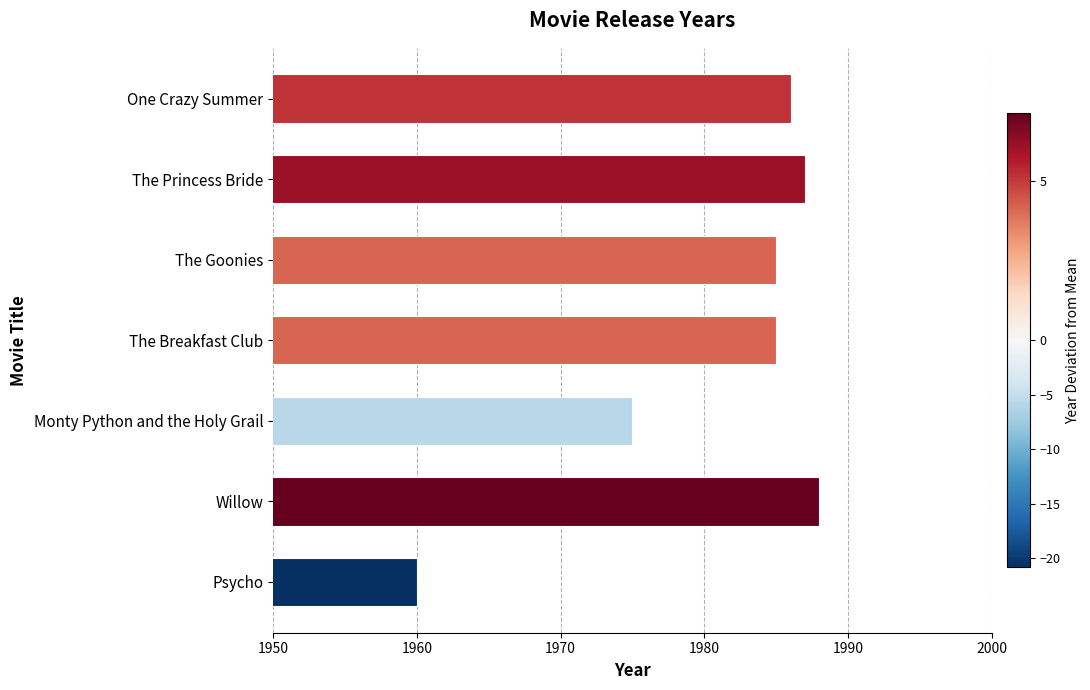

Reading top to bottom, transcribe all the data shown in this chart.

1986	1987	1985	1985	1975	1988	1960